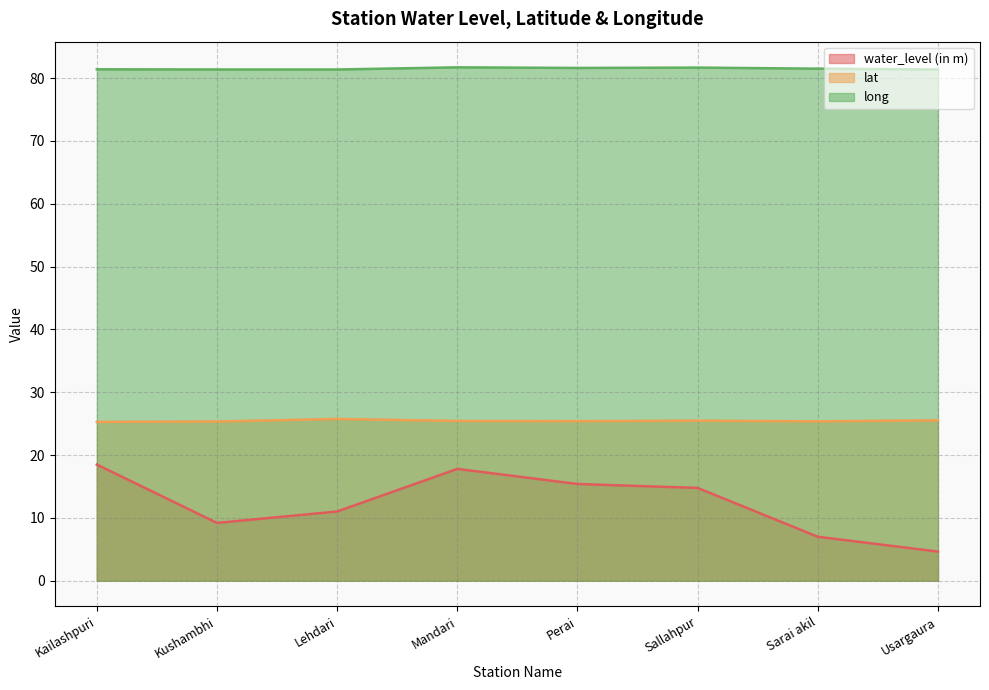

True or false: lat and water_level (in m) cross at least once.

False